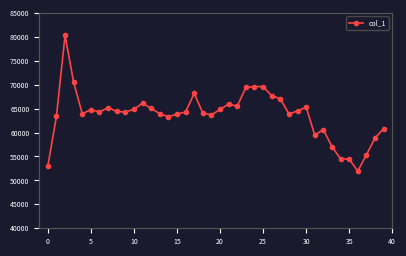

What is the smallest value displayed?

51956